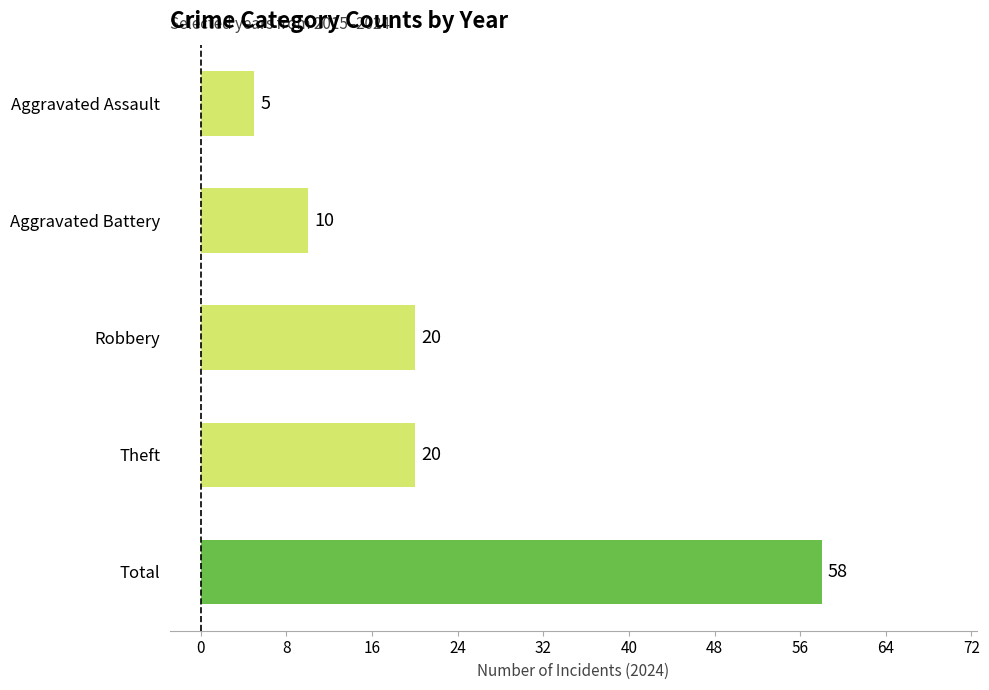

The value at Total is 58. True or false?

True